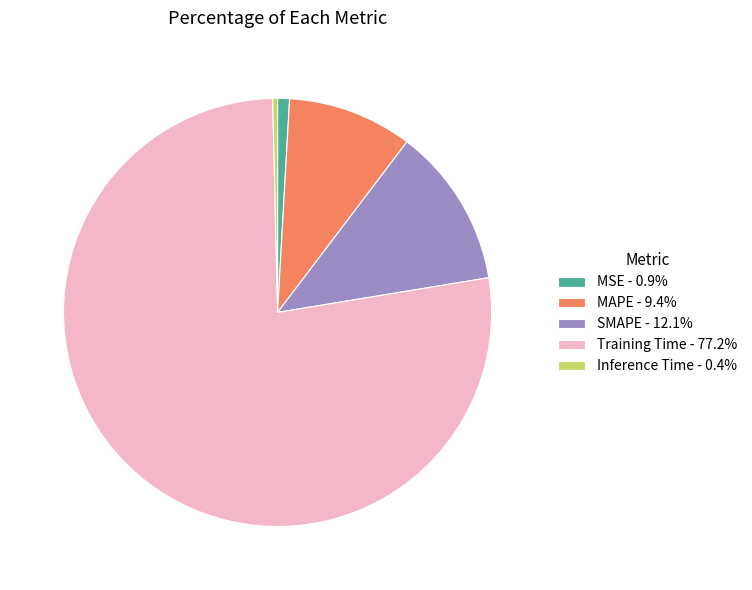

Combined, do SMAPE - 12.1% and Training Time - 77.2% account for over 50%?

Yes